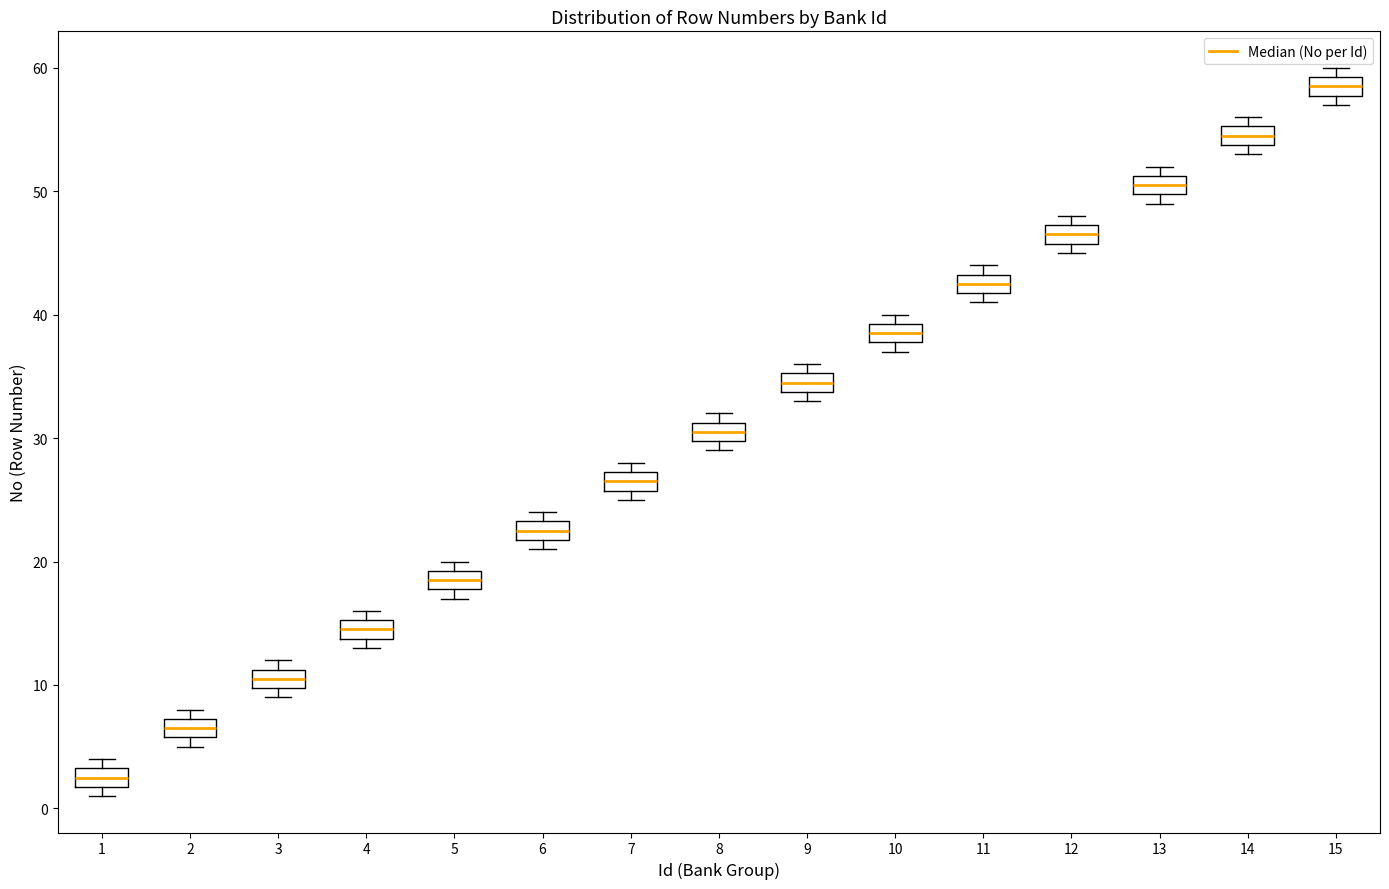

Where is the upper edge of the box at x = 7 on the y-axis? The values are not printed on the chart, so give them approximately, as read against the axis.

27